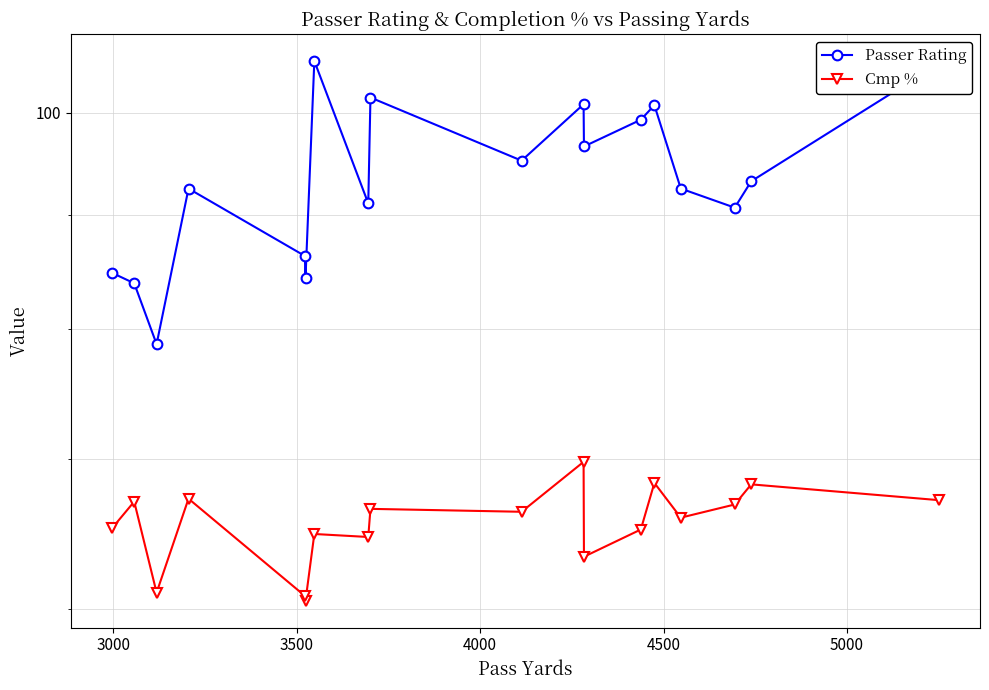

Which series has the widest spread of values?

Passer Rating